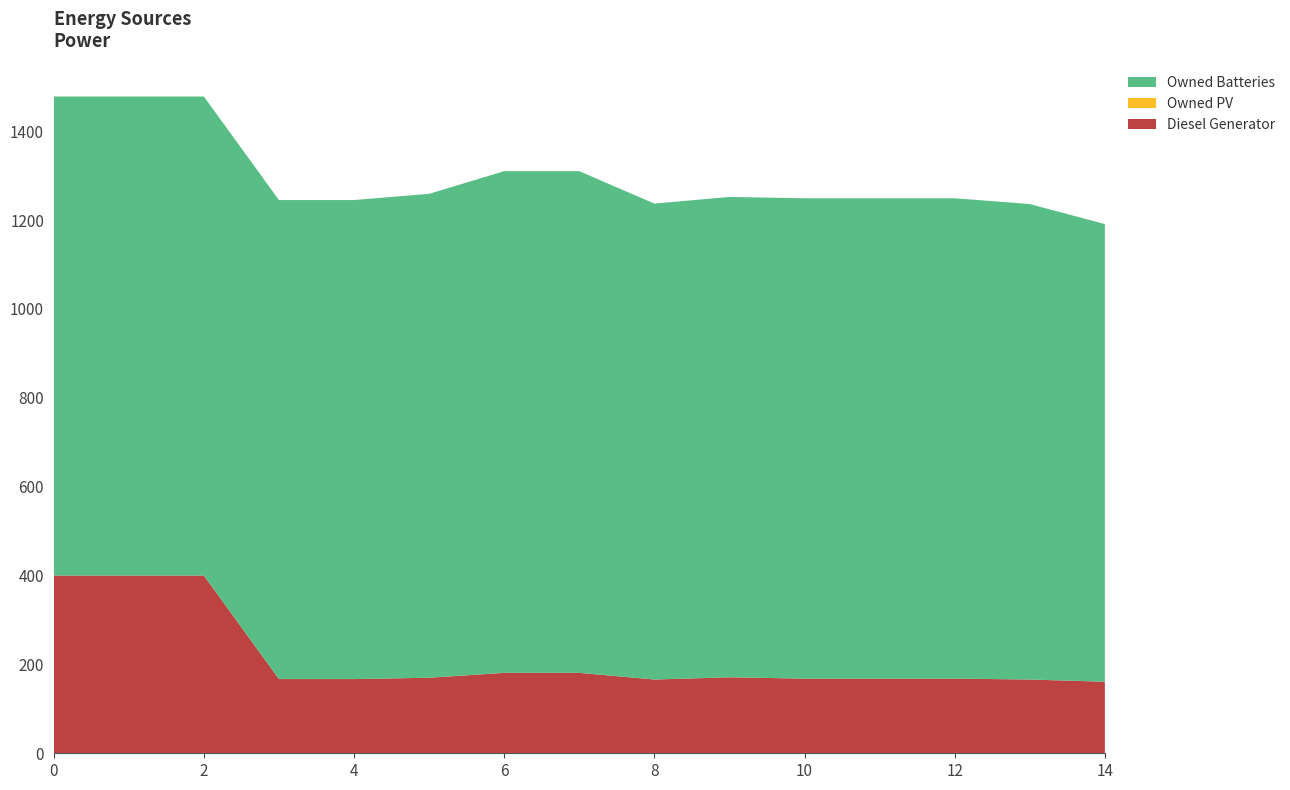

Reading right to left, transcribe all the data shown in this chart.

Diesel Generator: 161	166	168	168	168	171	166	181	181	170	167	167	400	400	400
Owned PV: 0	0	0	0	0	0	0	0	0	0	0	0	0	0	0
Owned Batteries: 1030	1070	1081	1081	1081	1081	1071	1129	1129	1089	1078	1078	1078	1078	1078